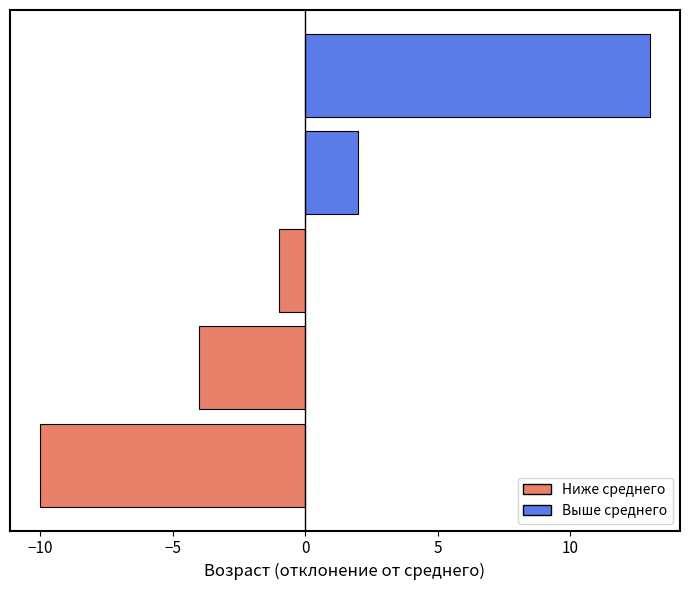

How many values exceed -1?

2